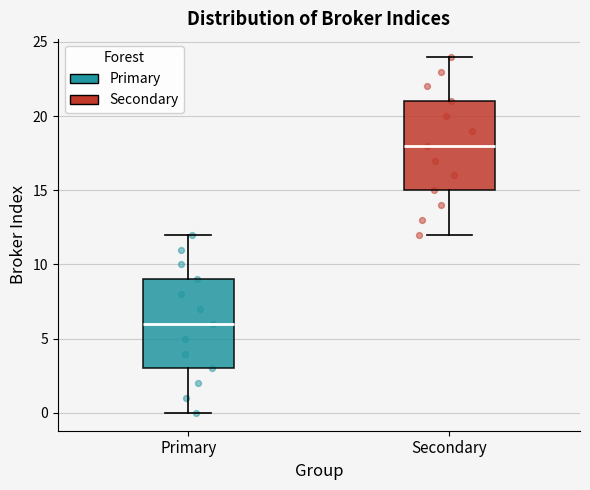

Reading left to right, transcribe this box plot: for each box, give where its median line is, the range the box spans, and where its two whiskers end, as read against the y-axis. The values are not printed on the chart, so give them approximately, as read against the axis.

Primary: median 6, box 3 to 9, whiskers 0 to 12
Secondary: median 18, box 15 to 21, whiskers 12 to 24